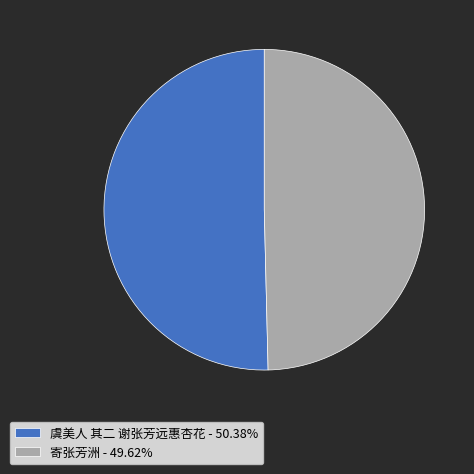

Combined, do 虞美人 其二 谢张芳远惠杏花 - 50.38% and 寄张芳洲 - 49.62% account for over 50%?

Yes